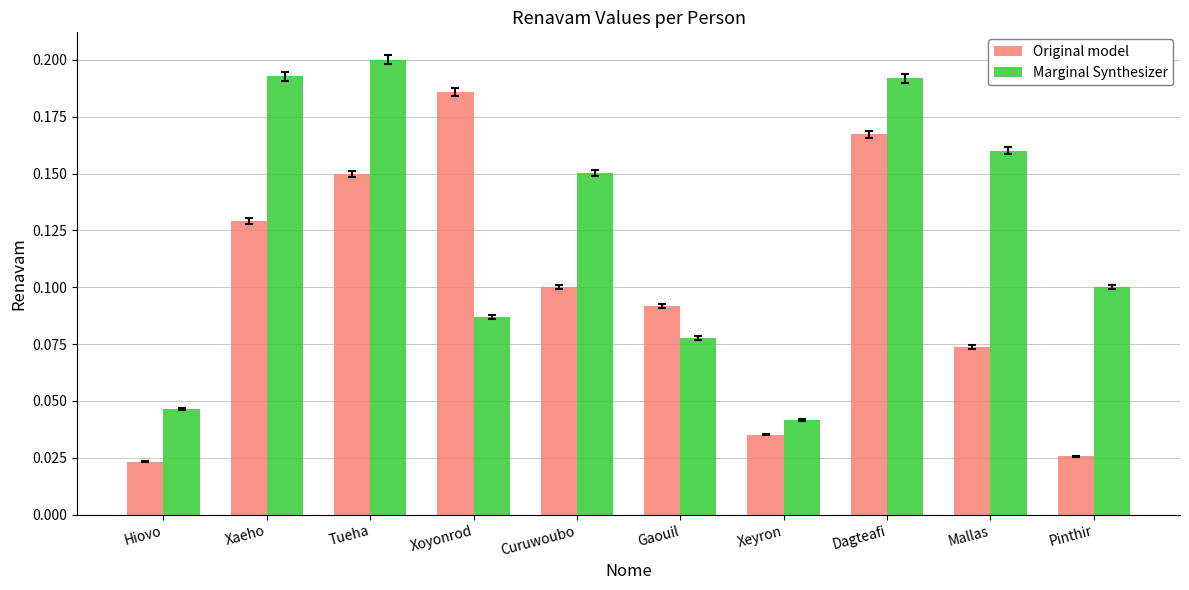

Rank the series by their maximum value, from highest to lowest.

Marginal Synthesizer, Original model